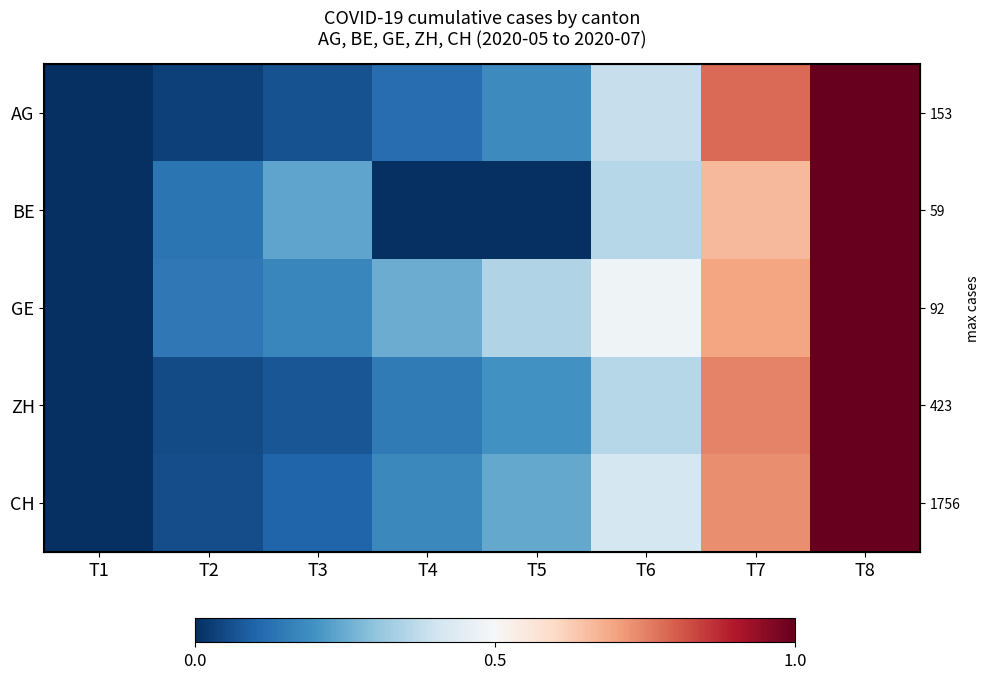

Which series has the widest spread of values?

AG